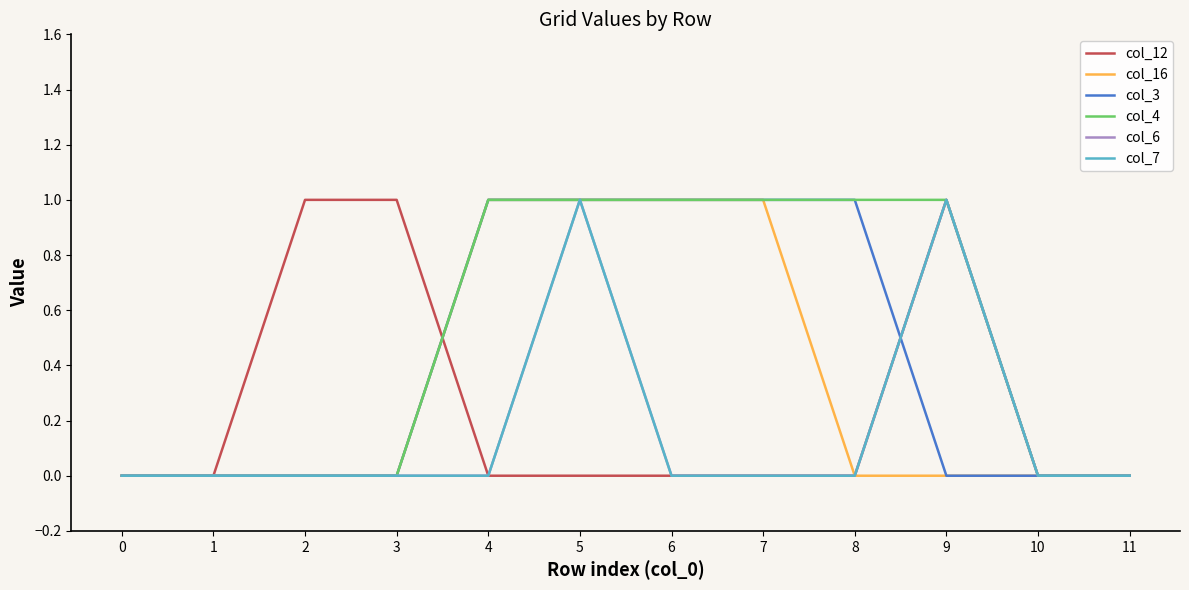

What is the difference between the second highest and second lowest values in the col_12 series?

1